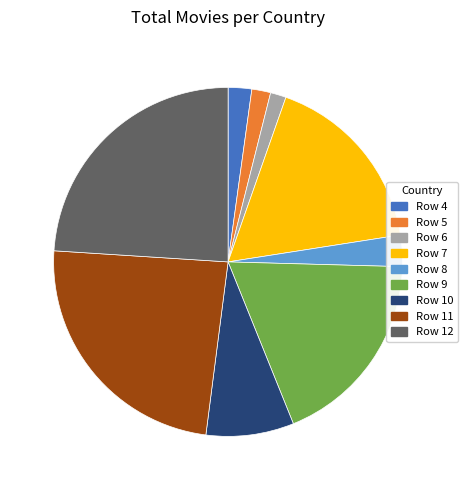

Is the sum of Row 10 and Row 8 greater than half?

No